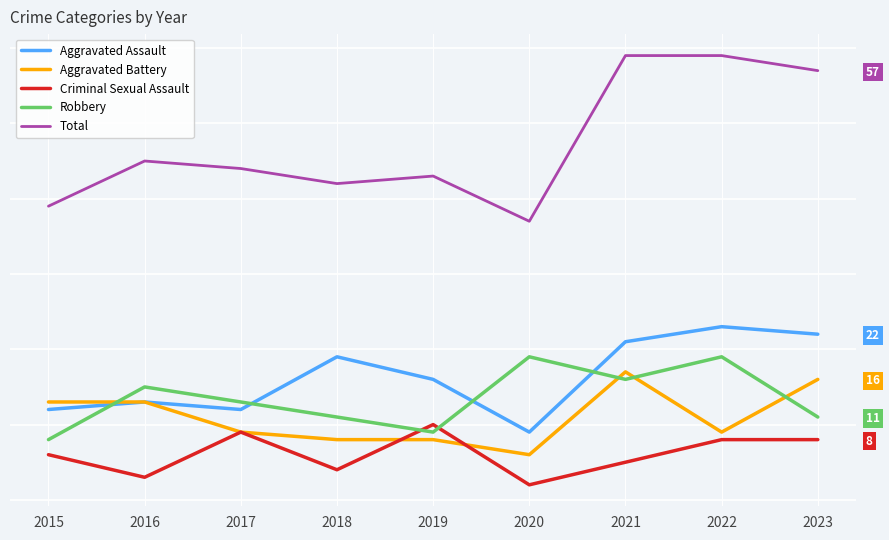

True or false: Total and Aggravated Battery cross at least once.

False